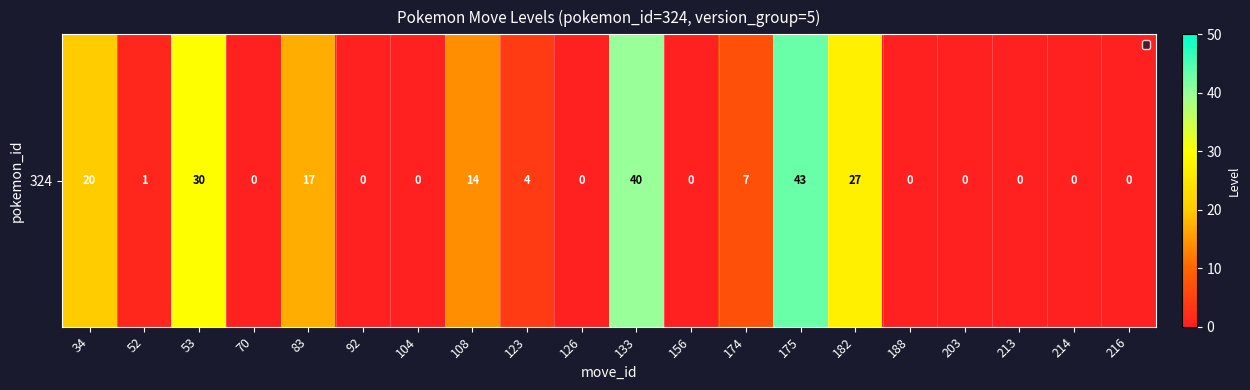

Rank the categories by value from lowest to highest.

70, 92, 104, 126, 156, 188, 203, 213, 214, 216, 52, 123, 174, 108, 83, 34, 182, 53, 133, 175